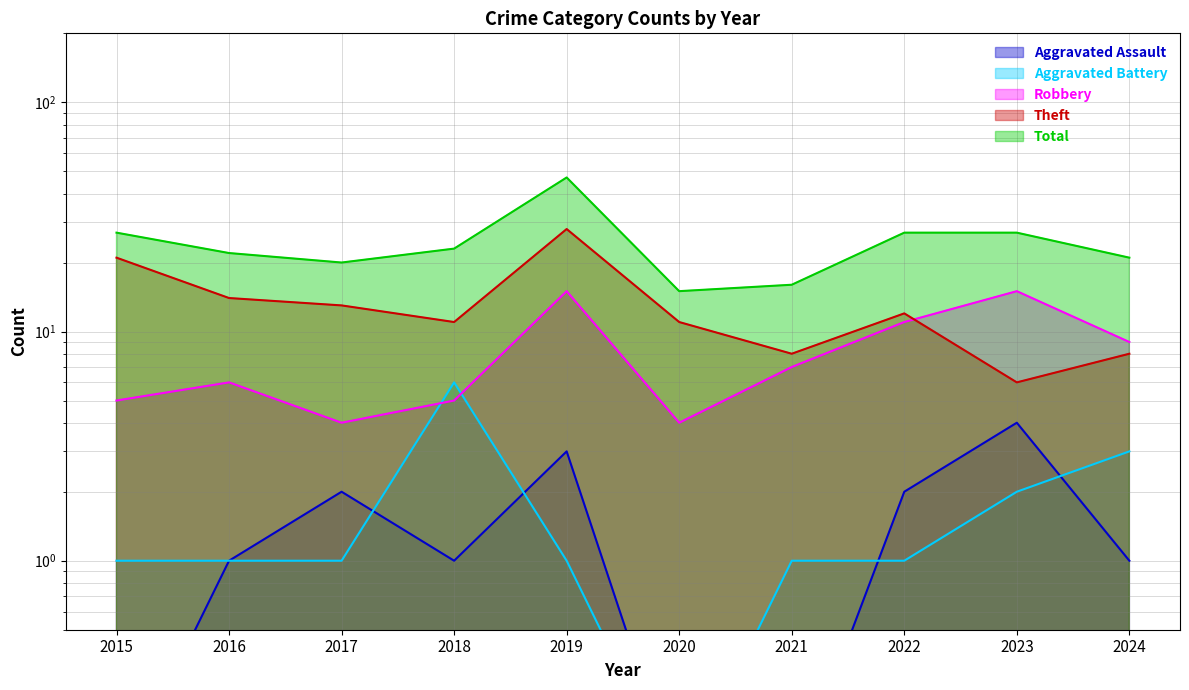

List the labels in order of Robbery value, largest first.

2019, 2023, 2022, 2024, 2021, 2016, 2015, 2018, 2017, 2020